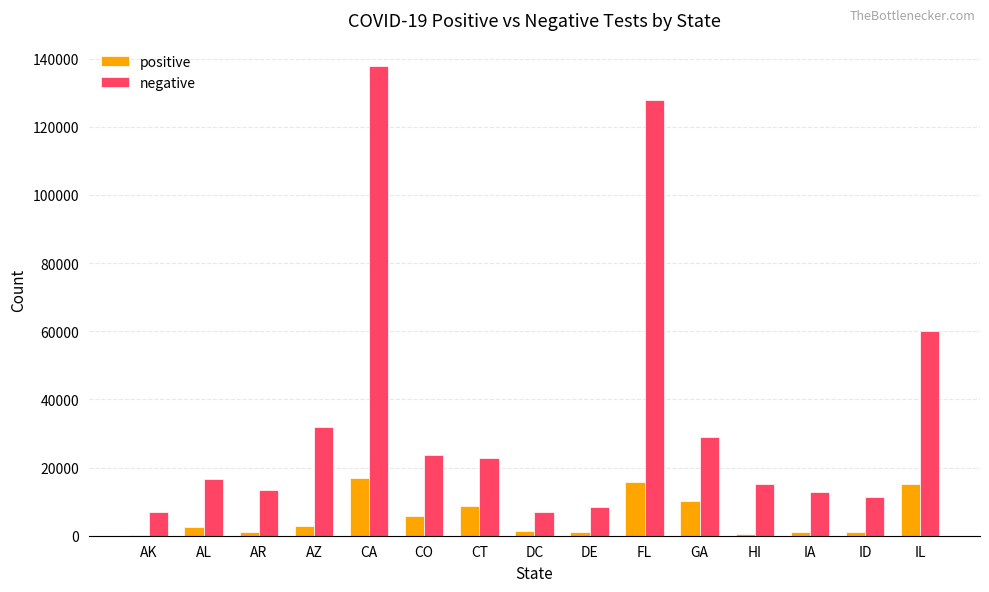

Is it true that positive equals 15078 at IL?

True